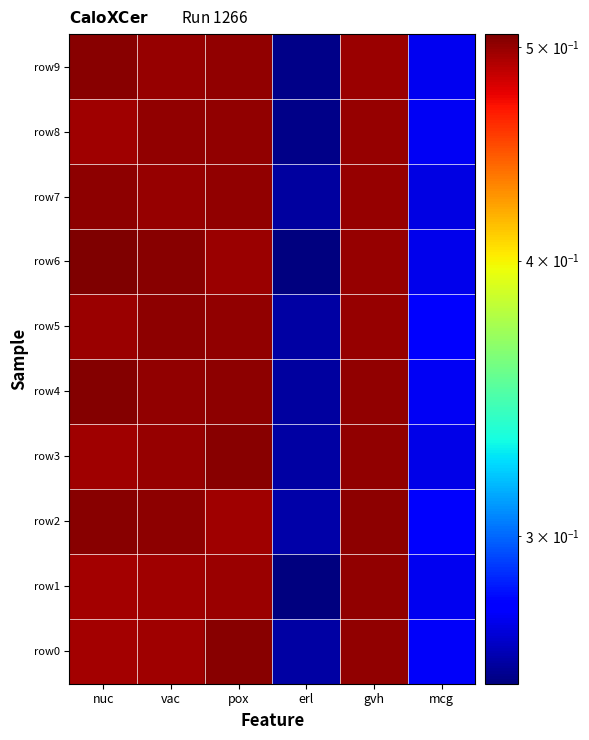

List the series in order of their peak value, lowest first.

row1, row8, row5, row7, row0, row9, row3, row2, row4, row6